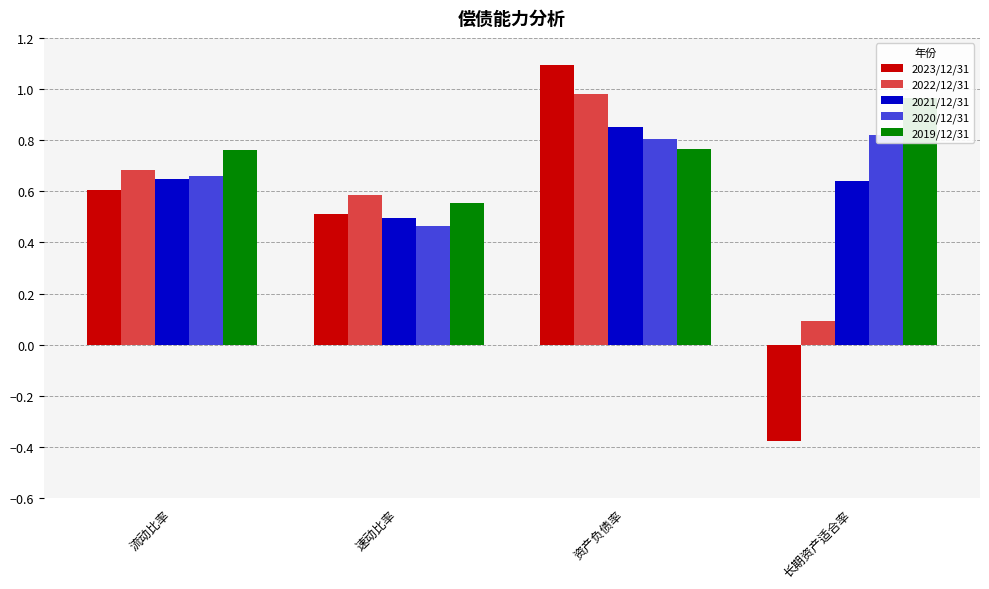

How many data points in 2023/12/31 are less than 0?

1